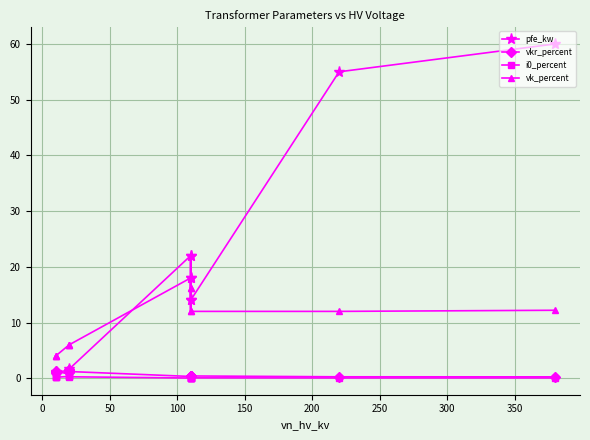

Which series has the widest spread of values?

pfe_kw